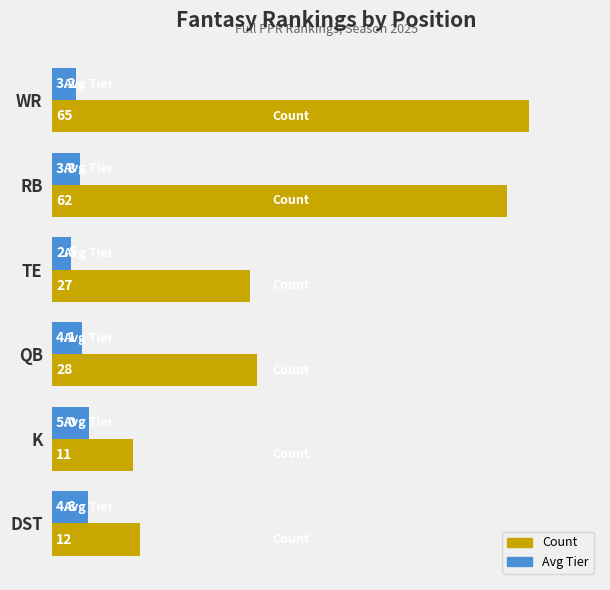

Between TE and DST, which series saw the biggest shift?

Count